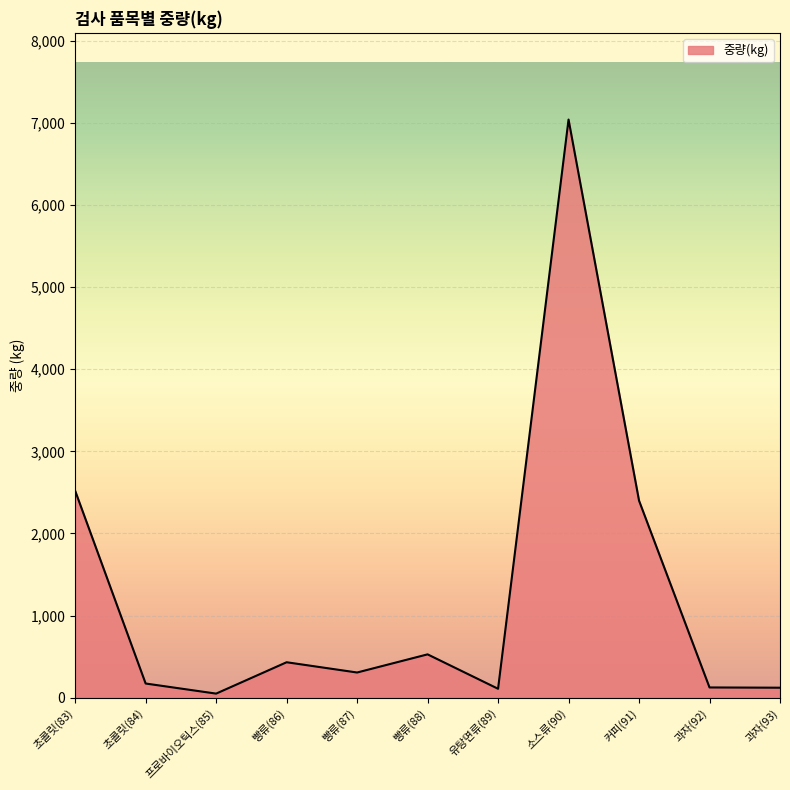

At which label is the value closest to 3545?

초콜릿(83)